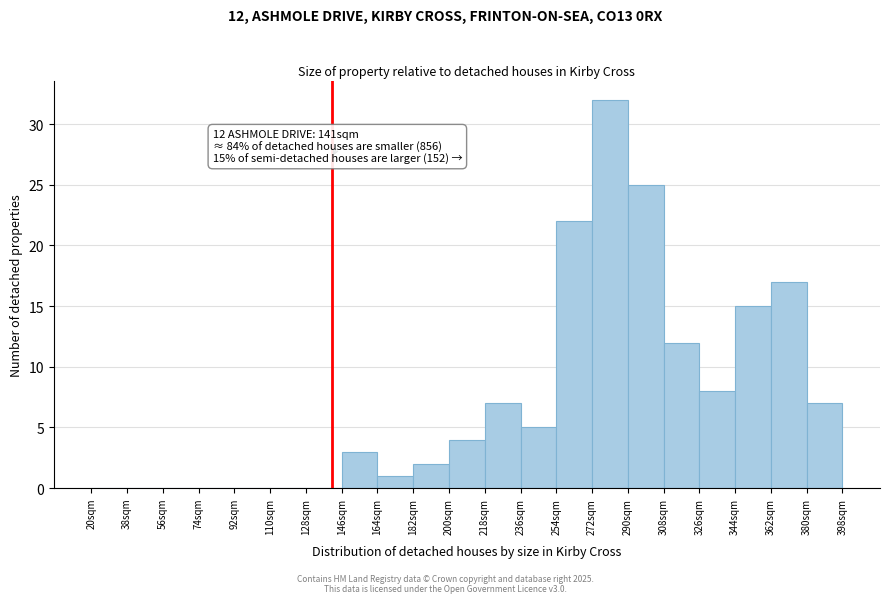

Over which range of the x-axis is the bar tallest?

272 to 290